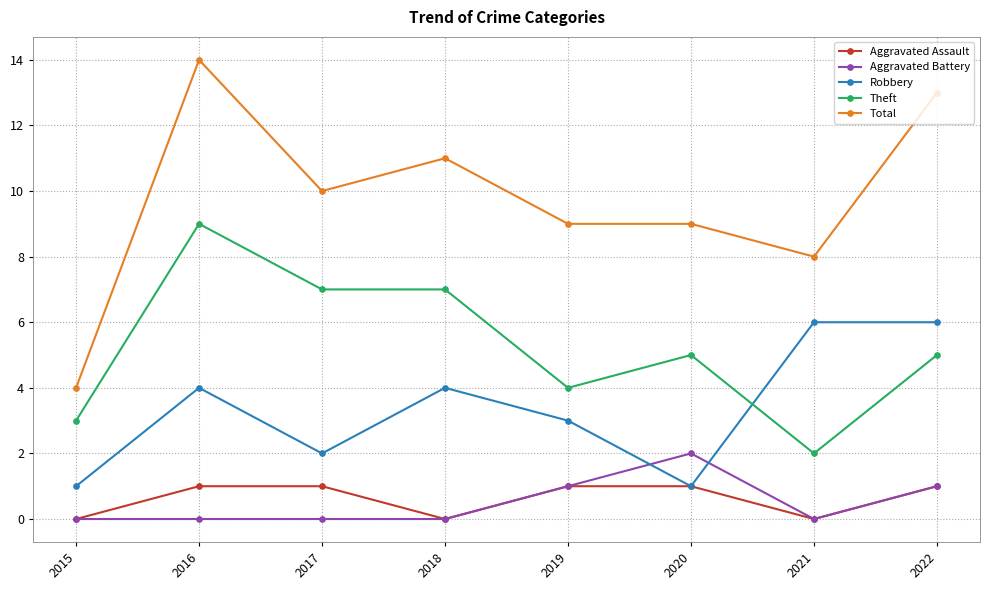

Which series has the largest range (max minus min)?

Total